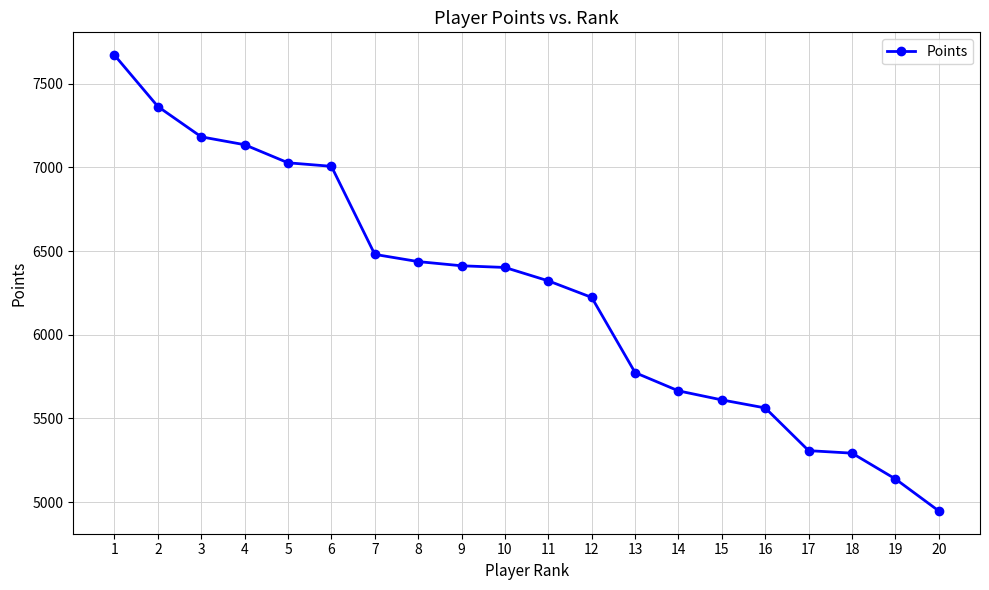

What value does the data have at 6?

7006